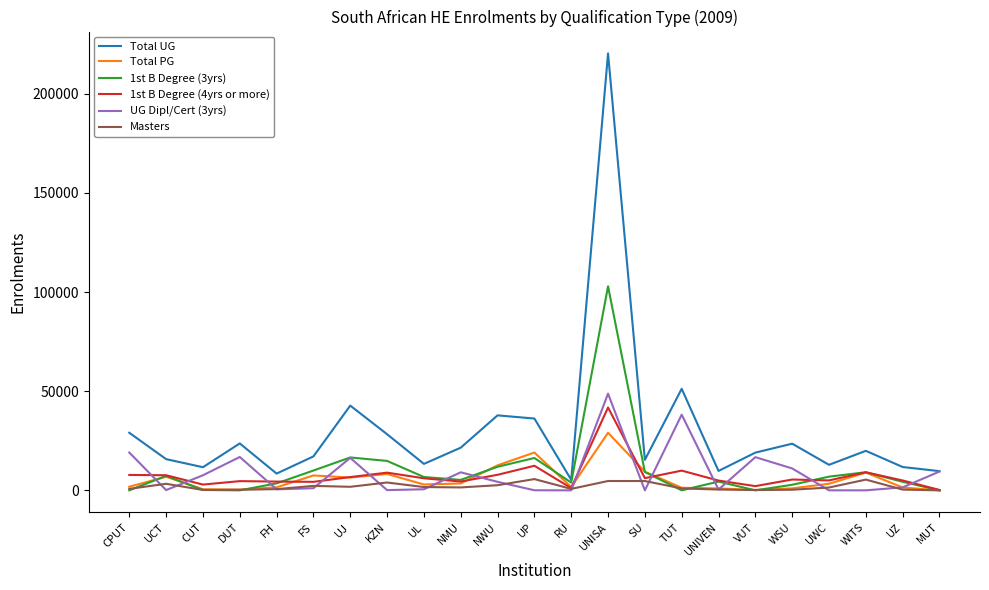

What is the sum of the Total PG values at MUT and UP?

19072